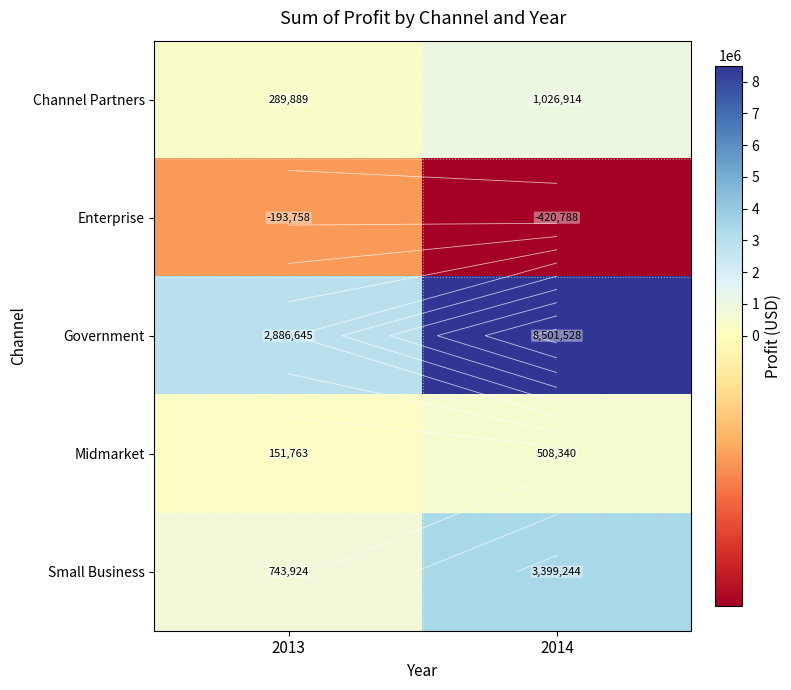

Which label corresponds to the largest value in the chart?

2014